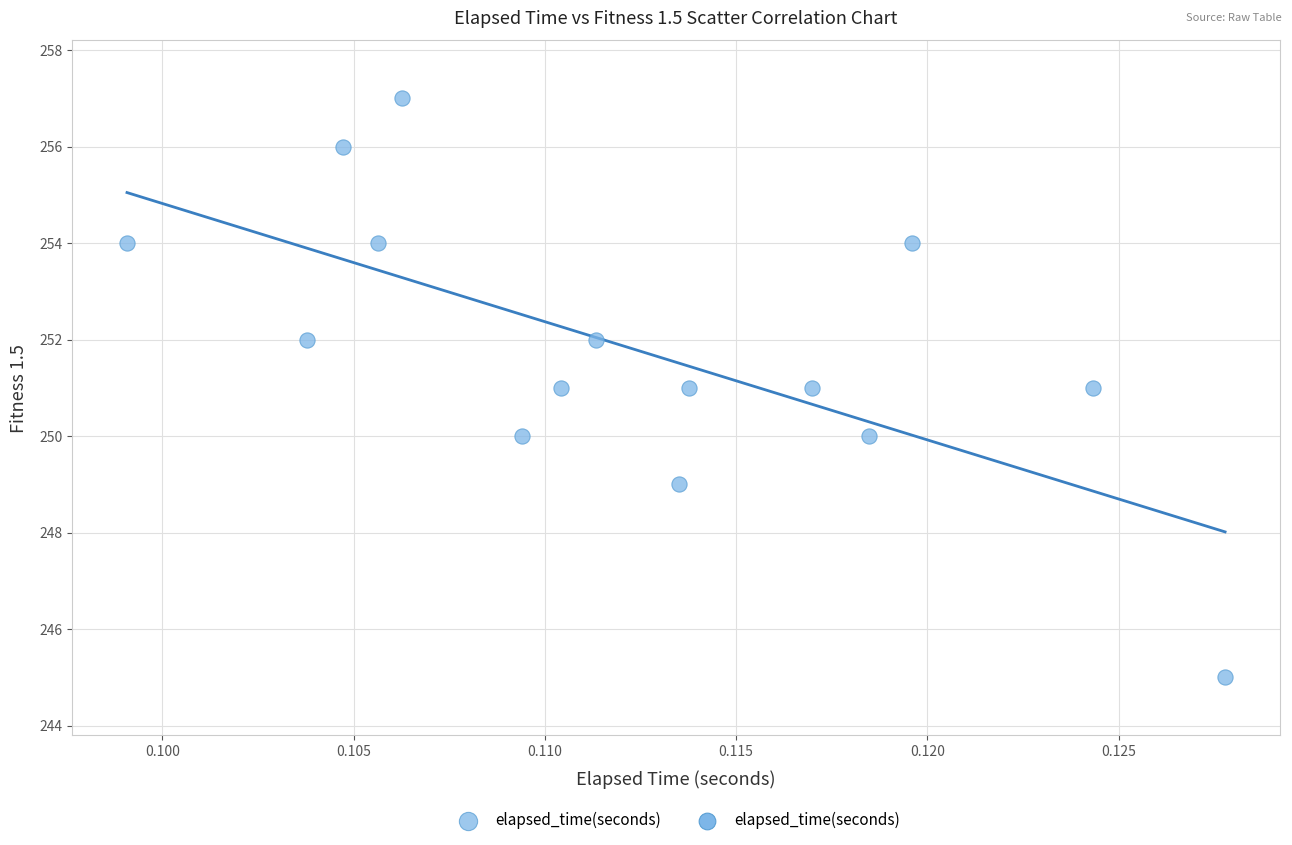

What is the range of Y values (max minus min)?

12